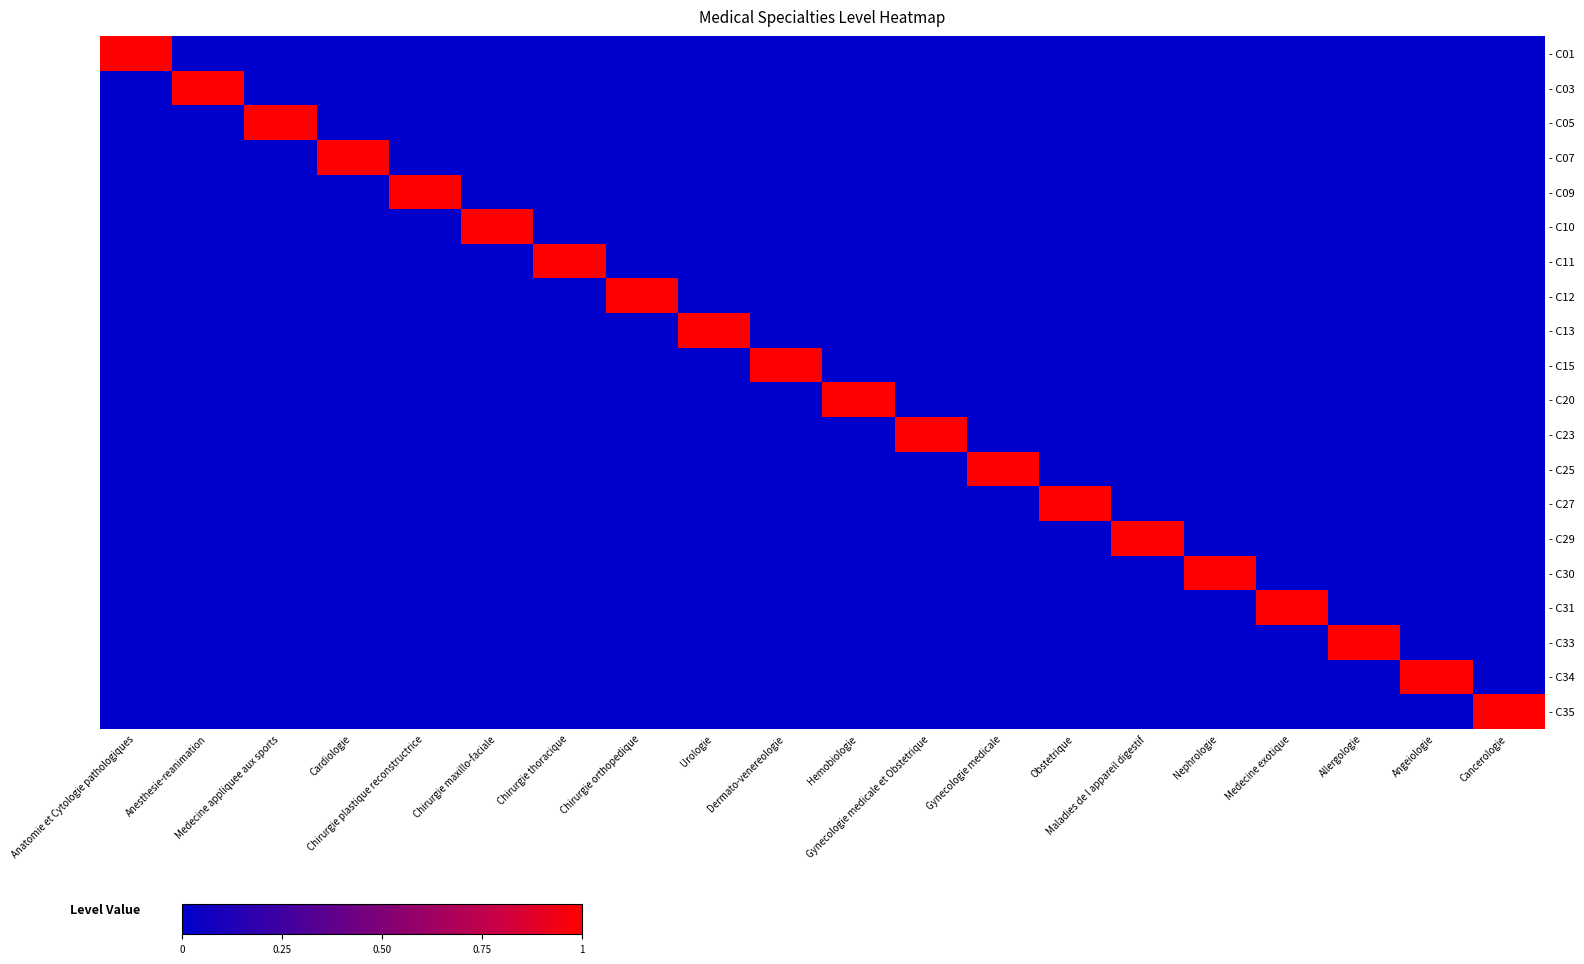

At which category is the sum across all series the highest?

Anatomie et Cytologie pathologiques